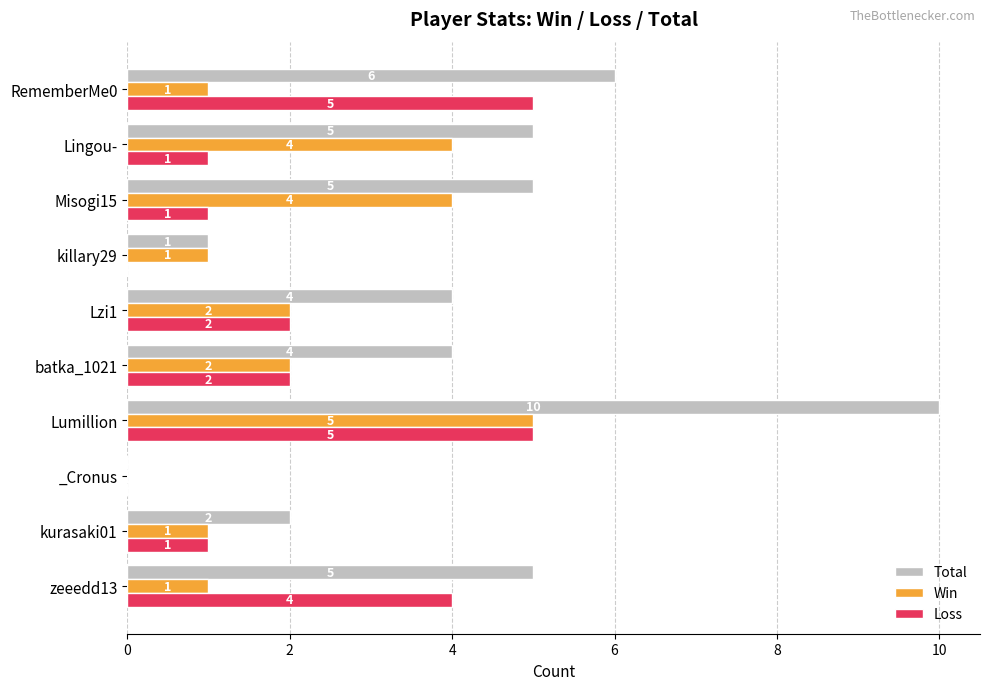

At which category is the sum across all series the highest?

Lumillion